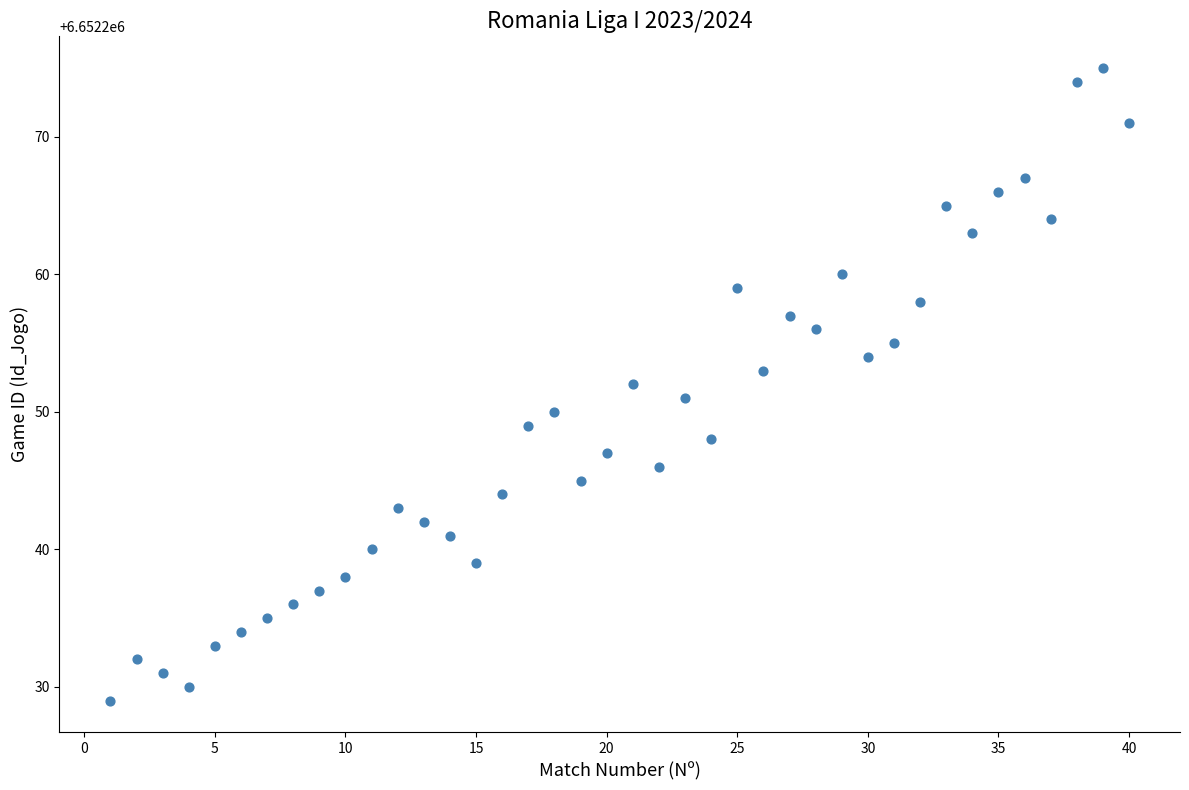

What is the range of Y values (max minus min)?

46